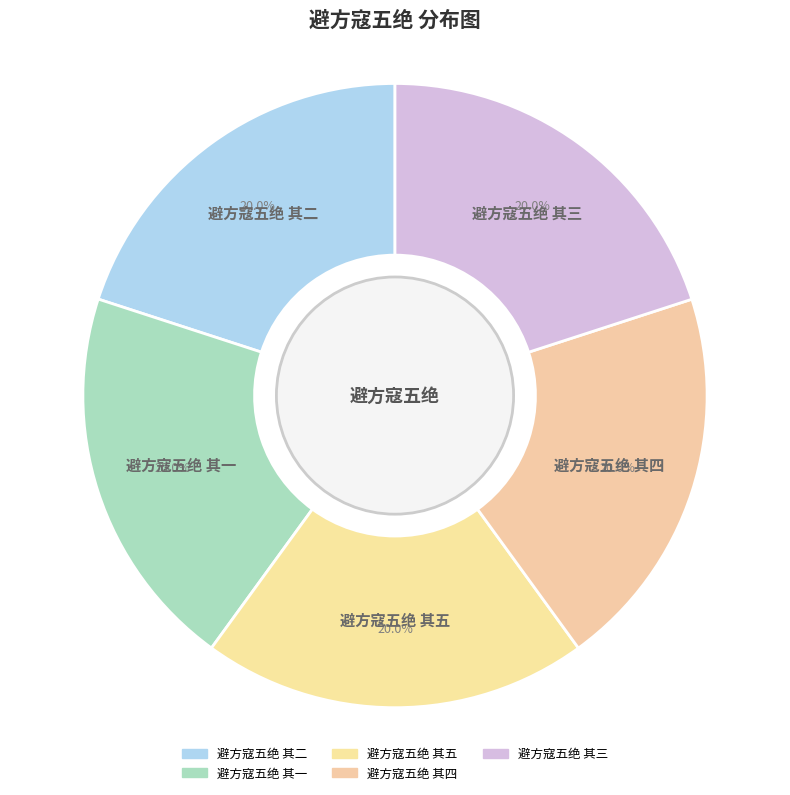

Combined, what portion of the pie is 避方寇五绝 其四 and 避方寇五绝 其五?

40.0%